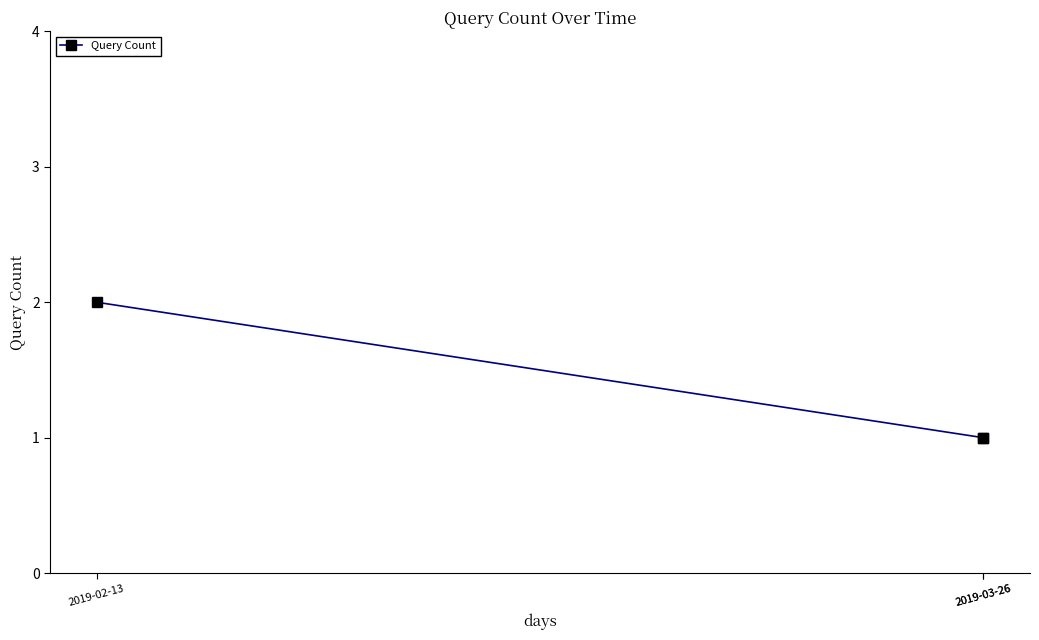

How many lines are shown in the chart?

1